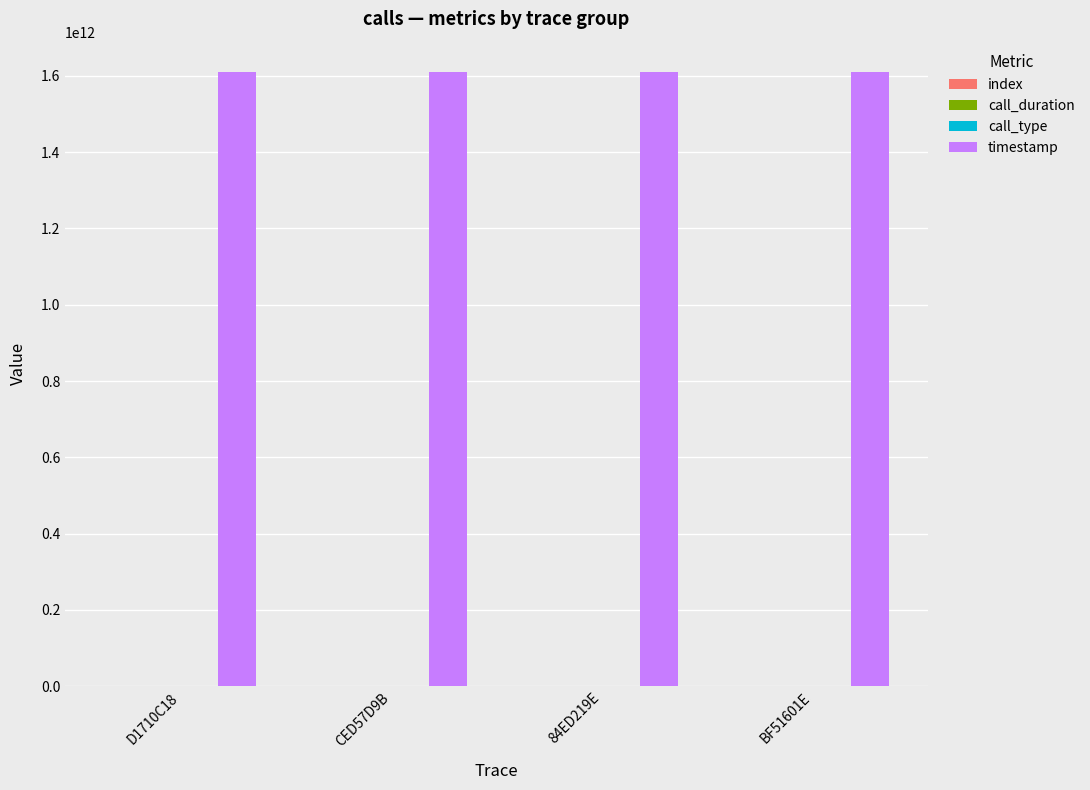

The value of timestamp at BF51601E is 1609252644469. True or false?

True